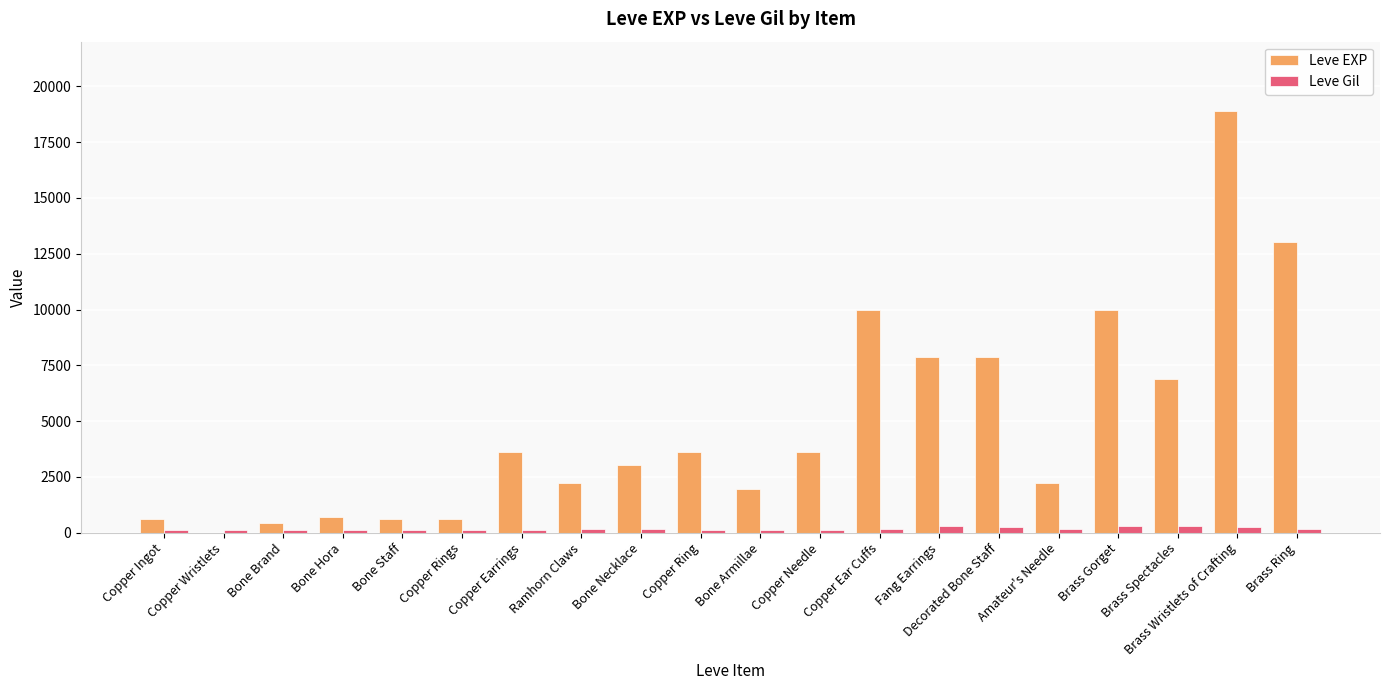

At which category is the sum across all series the highest?

Brass Wristlets of Crafting